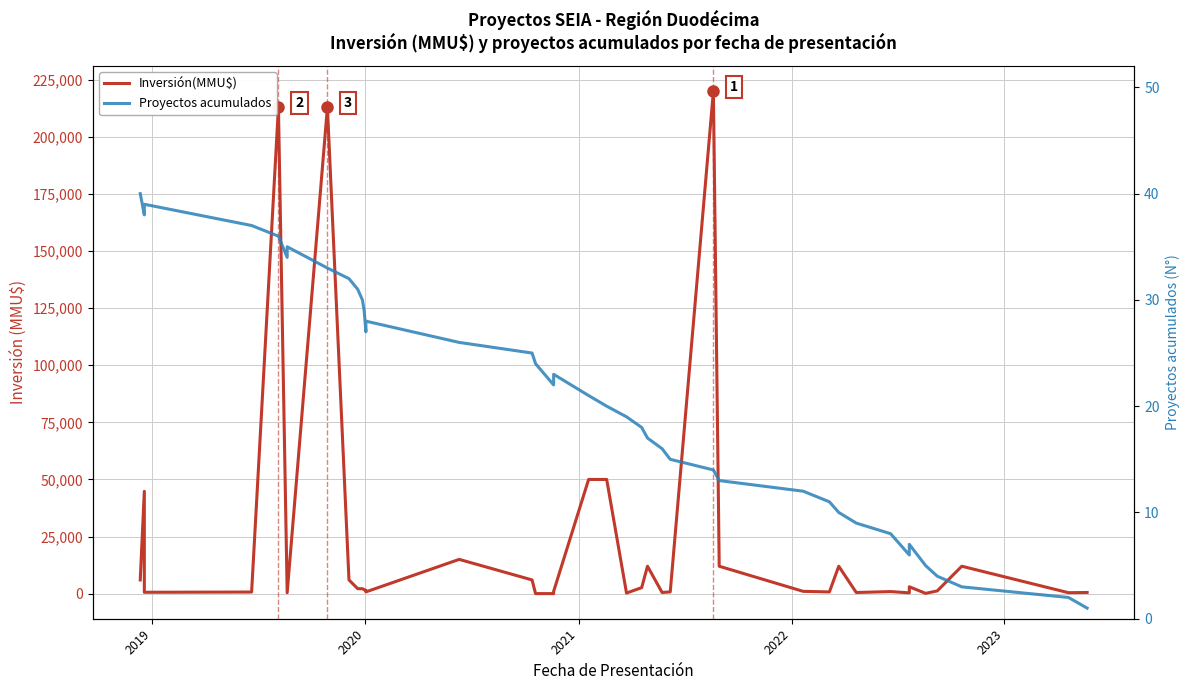

How many distinct data groups are displayed?

2